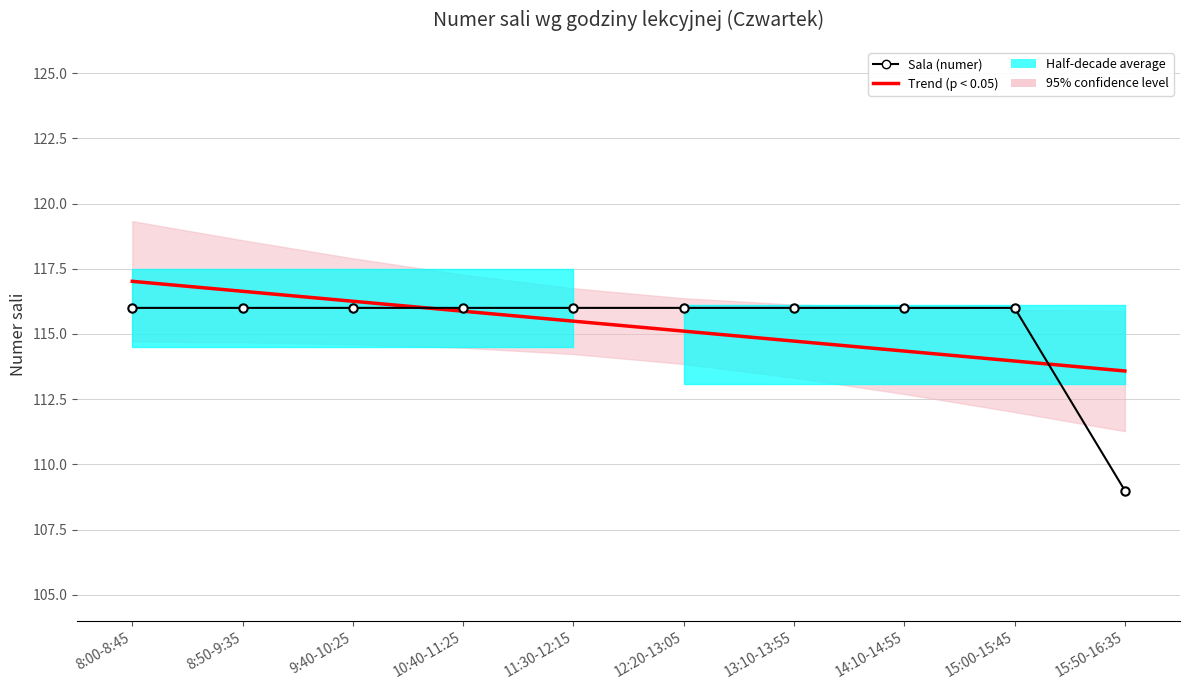

What is the minimum value for Sala (numer)?

109.0